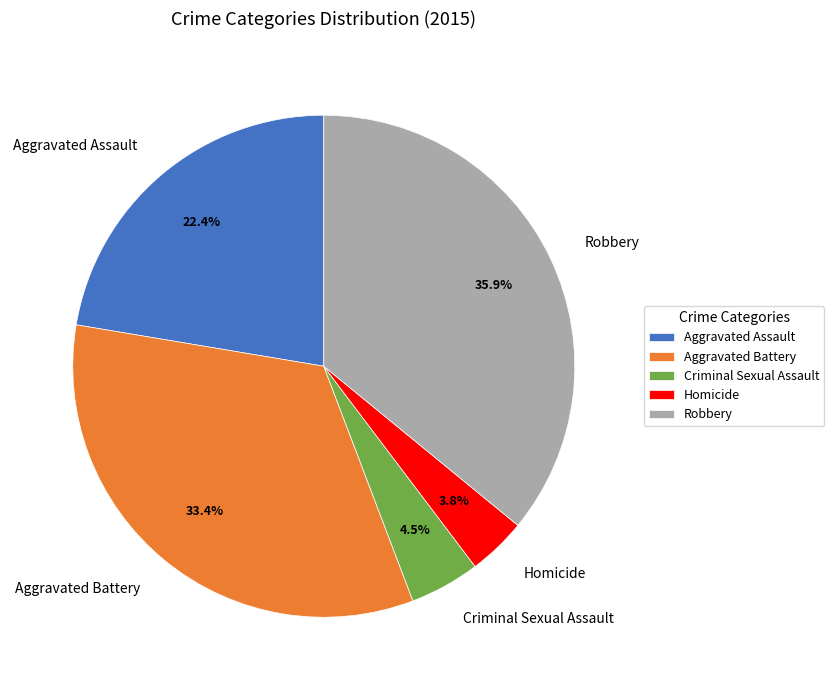

Which slice is the largest?

Robbery